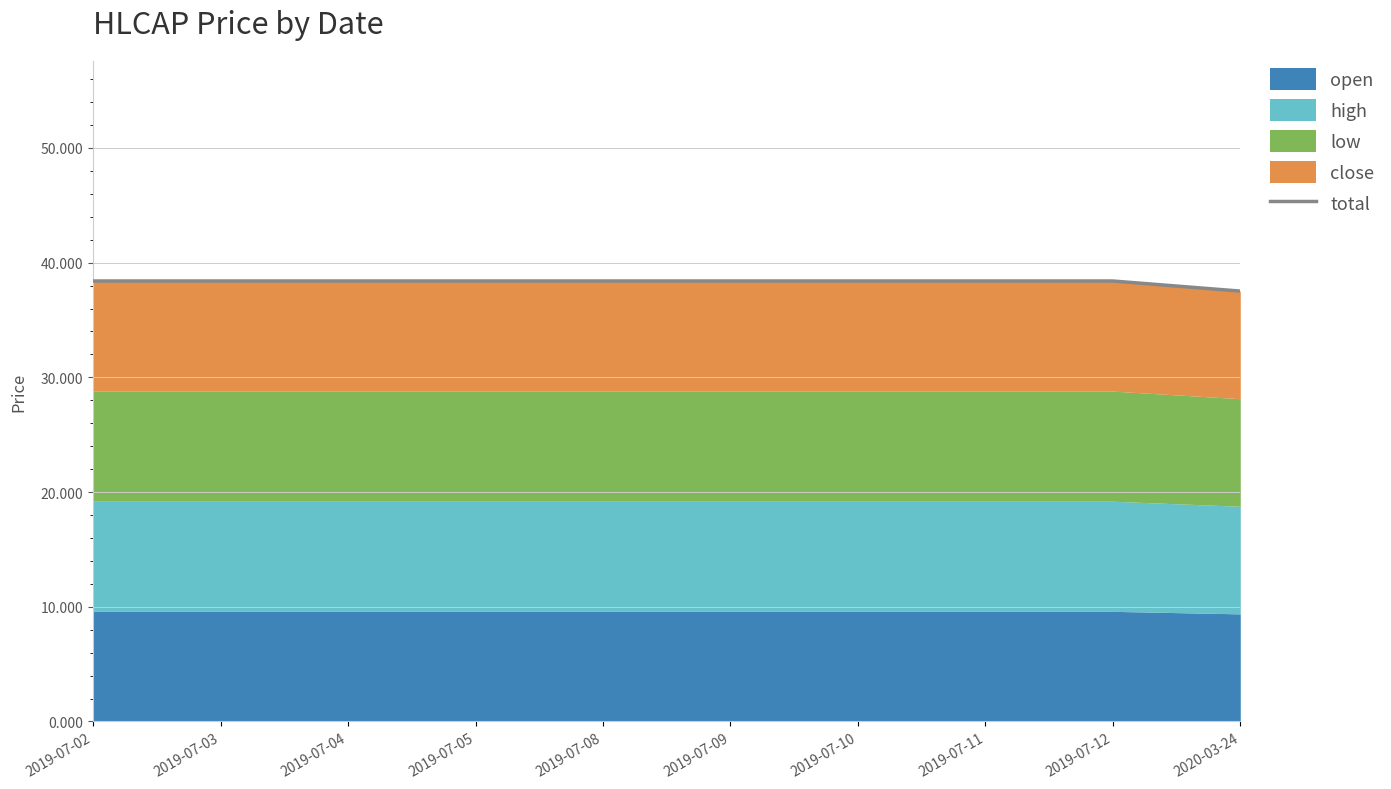

Reading left to right, list all the values displayed in this chart.

2019-07-02=38.4	2019-07-03=38.4	2019-07-04=38.4	2019-07-05=38.4	2019-07-08=38.4	2019-07-09=38.4	2019-07-10=38.4	2019-07-11=38.4	2019-07-12=38.4	2020-03-24=37.5